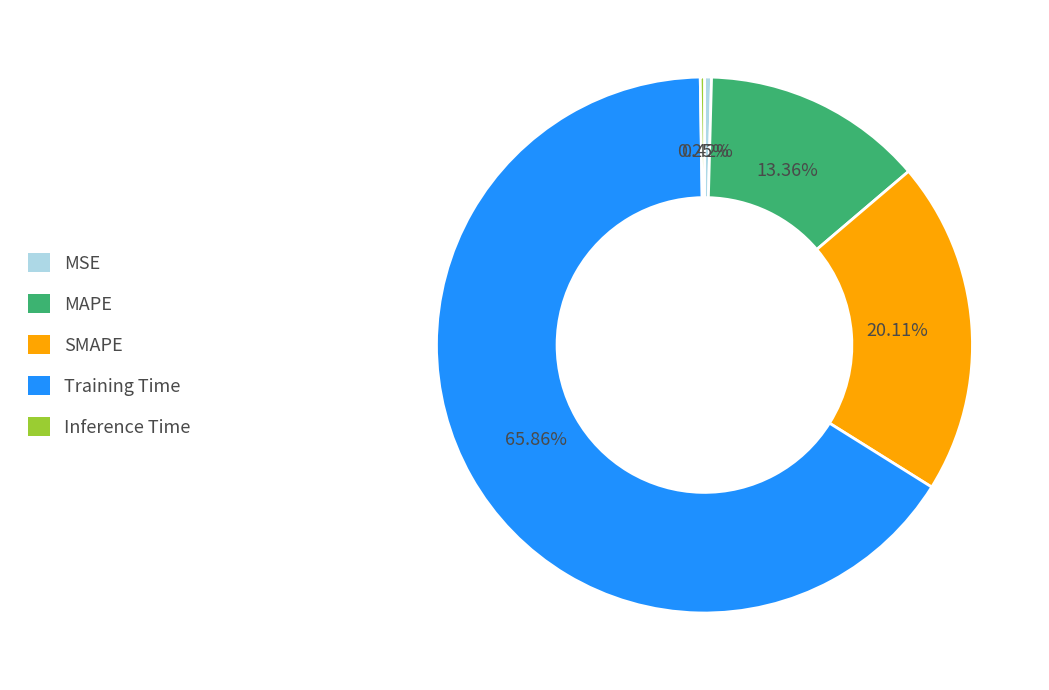

Between Training Time and MAPE, which is larger?

Training Time